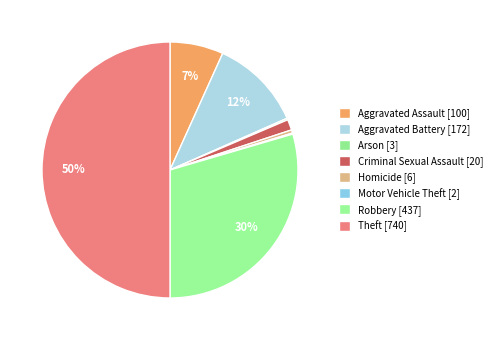

Between Aggravated Battery and Aggravated Assault, which is larger?

Aggravated Battery